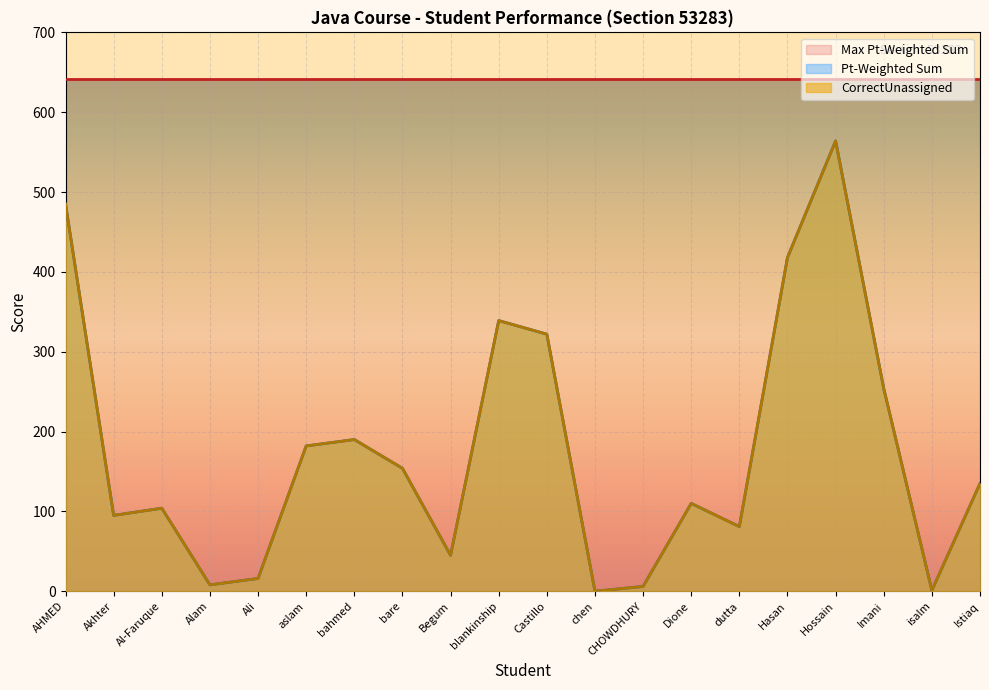

What is the label of the 13th point from the left?

CHOWDHURY